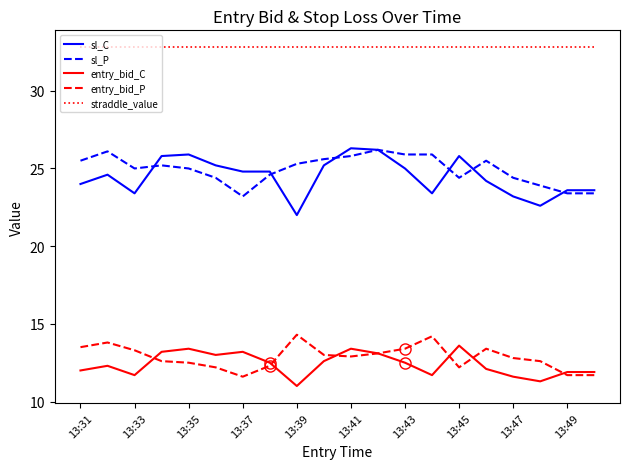

Reading right to left, extract all data points from this chart.

sl_C: 23.6	23.6	22.6	23.2	24.2	25.8	23.4	25.0	26.2	26.3	25.2	22.0	24.8	24.8	25.2	25.9	25.8	23.4	24.6	24.0
sl_P: 23.4	23.4	23.9	24.4	25.5	24.4	25.9	25.9	26.2	25.8	25.6	25.3	24.6	23.2	24.4	25.0	25.2	25.0	26.1	25.5
entry_bid_C: 11.9	11.9	11.3	11.6	12.1	13.6	11.7	12.5	13.1	13.4	12.6	11.0	12.5	13.2	13.0	13.4	13.2	11.7	12.3	12.0
entry_bid_P: 11.7	11.7	12.6	12.8	13.4	12.2	14.2	13.4	13.1	12.9	13.0	14.3	12.3	11.6	12.2	12.5	12.6	13.3	13.8	13.5
straddle_value: 32.8	32.8	32.8	32.8	32.8	32.8	32.8	32.8	32.8	32.8	32.8	32.8	32.8	32.8	32.8	32.8	32.8	32.8	32.8	32.8